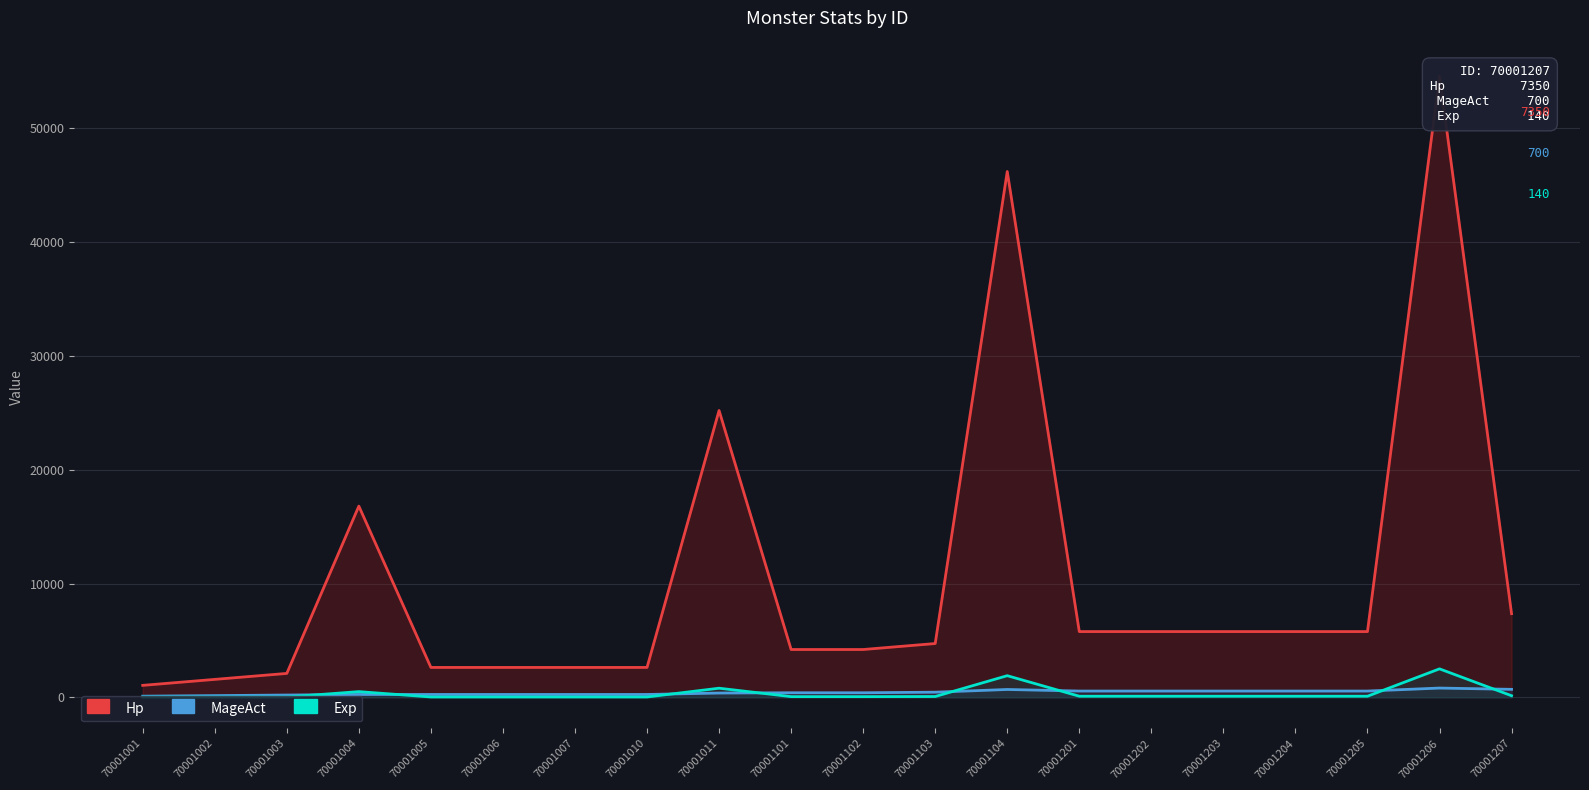

What is the total value across all series at 70001206?

57913